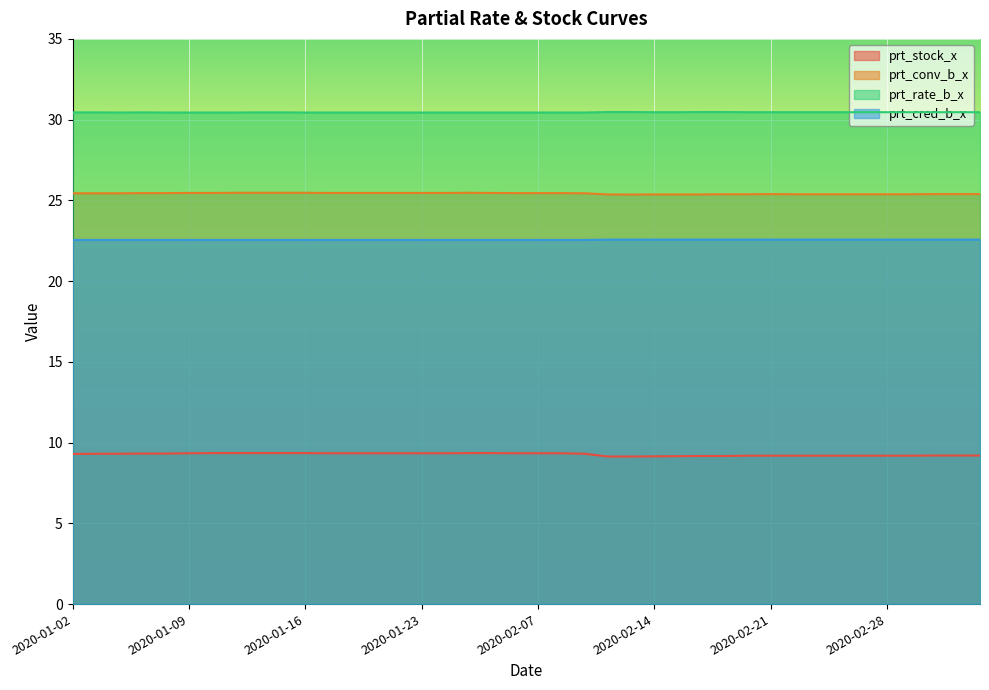

True or false: prt_rate_b_x and prt_cred_b_x cross at least once.

False